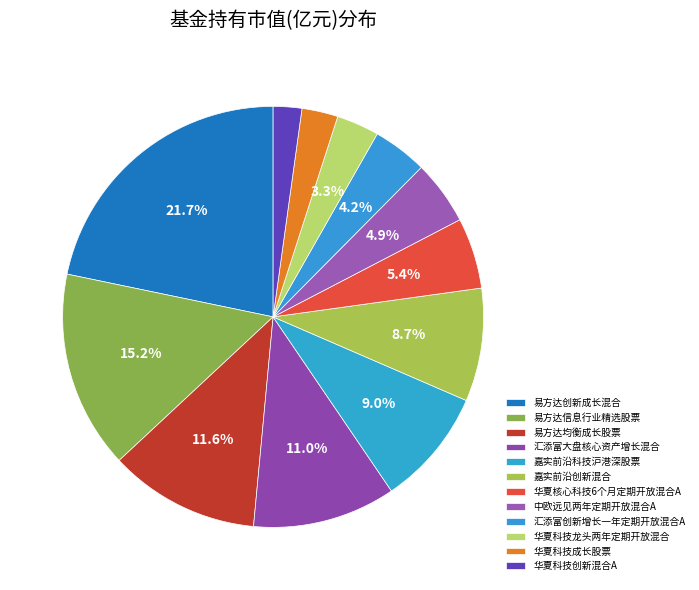

How many segments does this pie chart have?

12